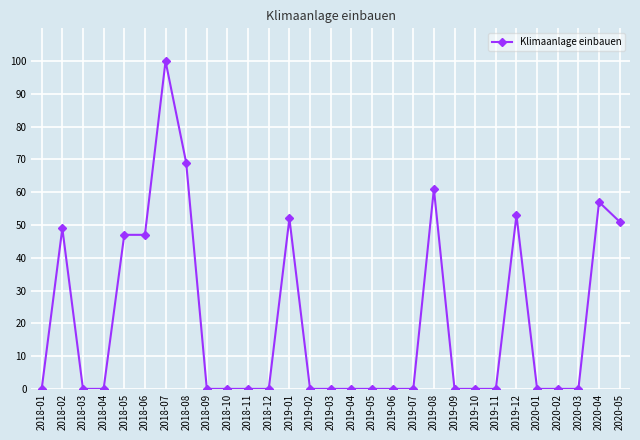

Does the chart display data point markers on the line(s)?

Yes